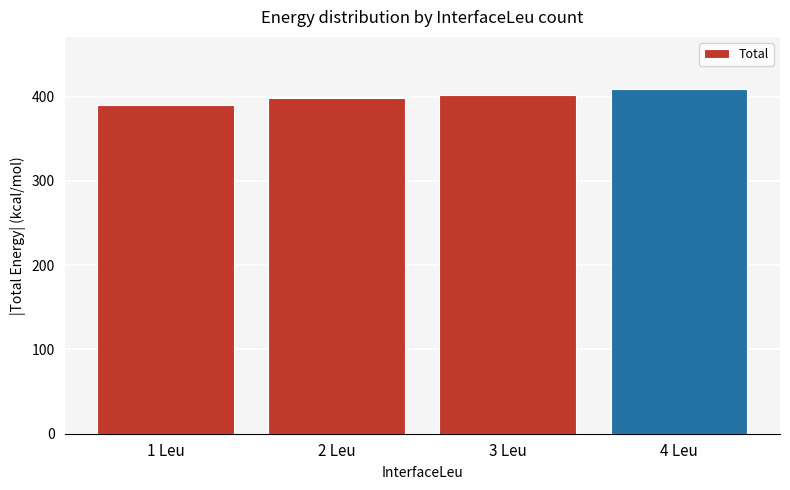

Which has a higher value, 4 Leu or 1 Leu?

4 Leu